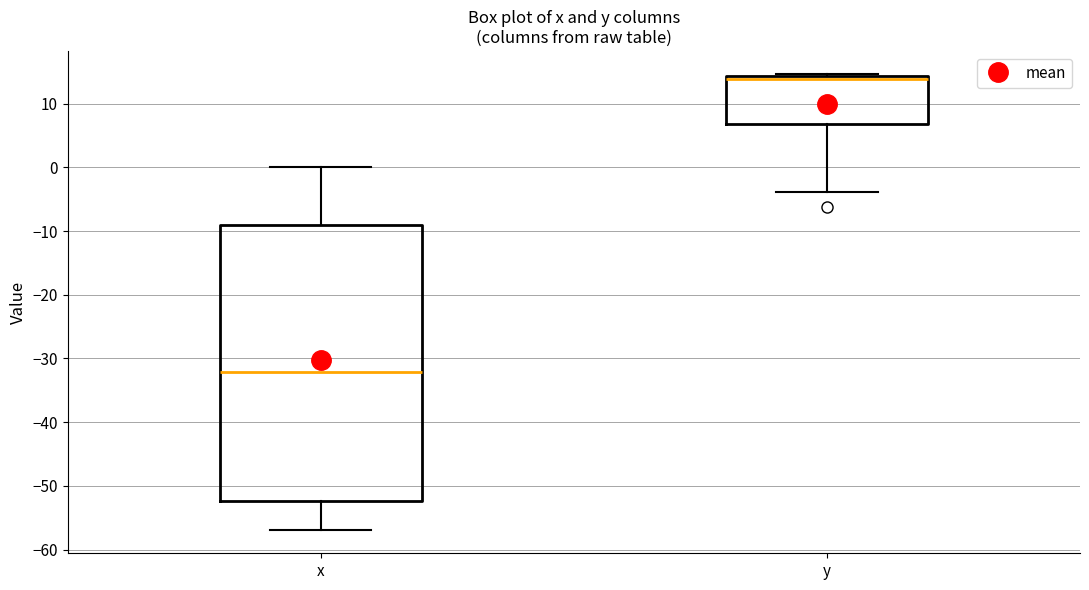

Which box is the tallest, from its lower edge to its upper edge?

x